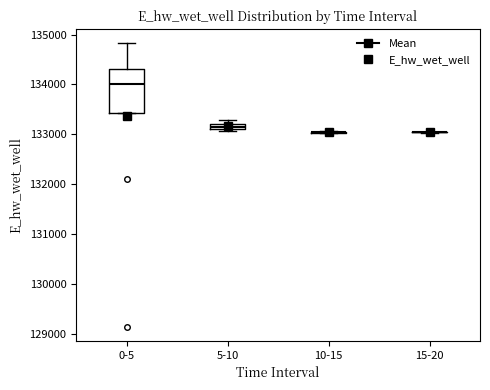

Which box is the tallest, from its lower edge to its upper edge?

0-5